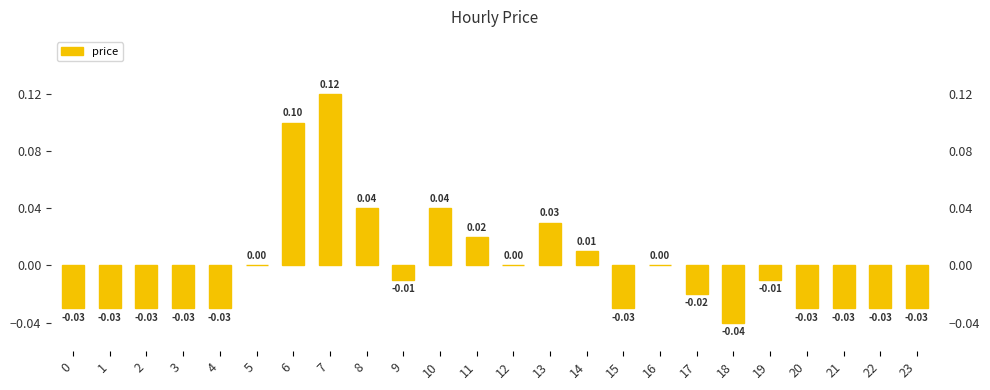

The chart shows a value of 0.1 at 13. True or false?

False